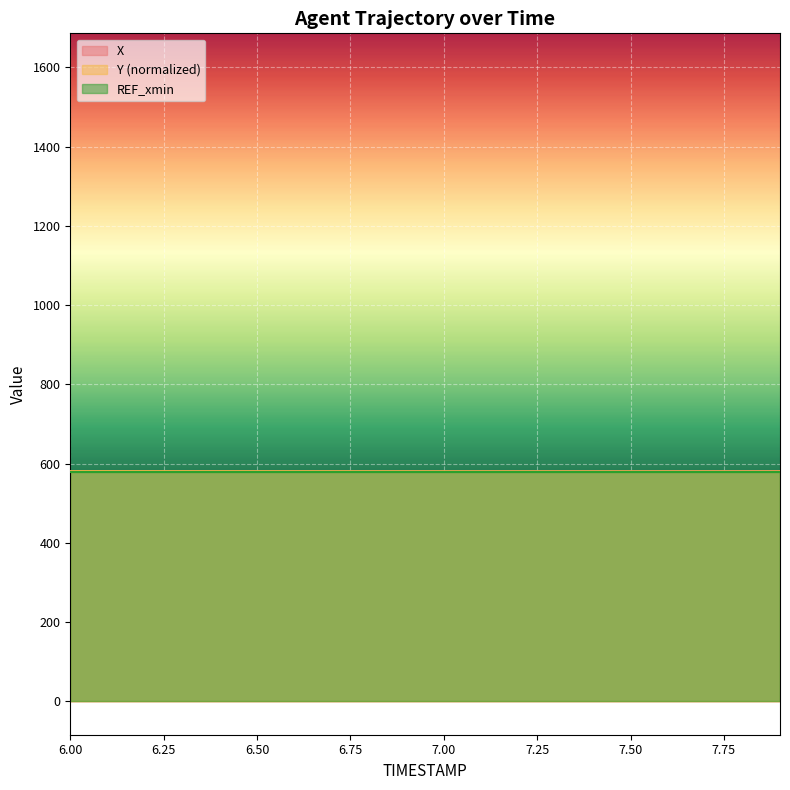

Which category has the highest value across all series?

7.9